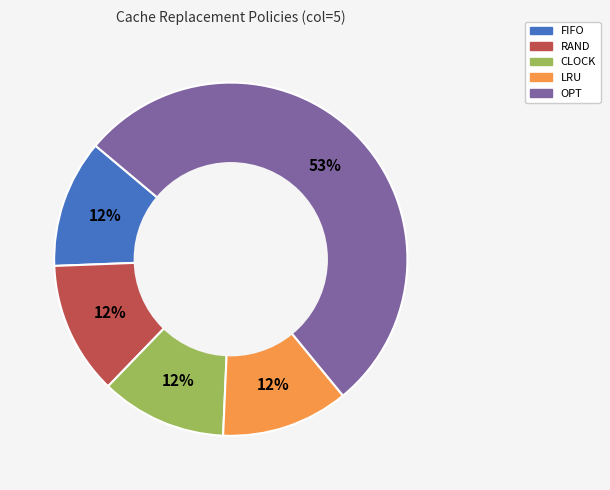

Approximately how many times larger is the value at LRU compared to CLOCK?

1.0